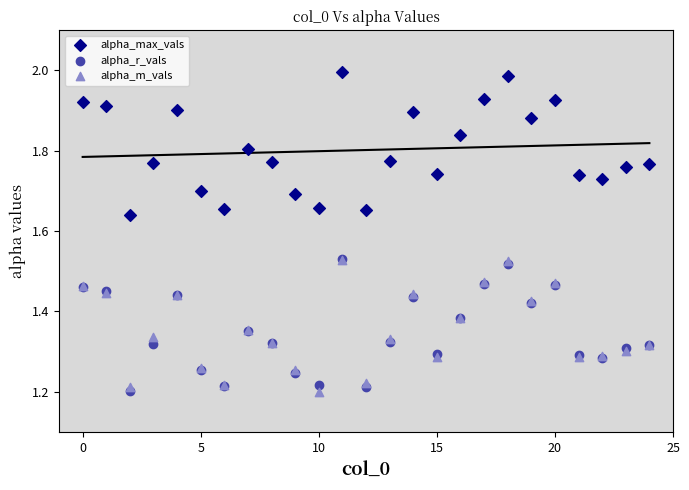

What are all the series names shown in the legend?

alpha_max_vals, alpha_r_vals, alpha_m_vals